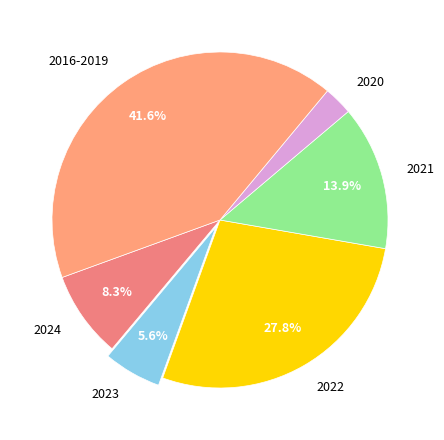

Which category has the smallest portion of the pie?

2020